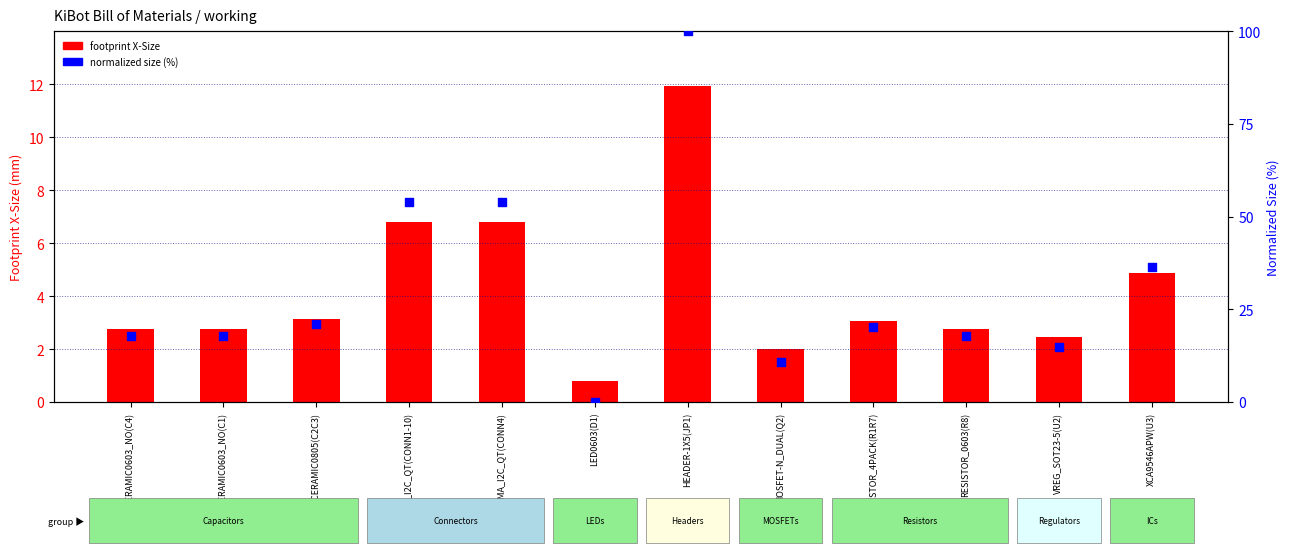

Is the value of footprint X-Size at MOSFET-N_DUAL(Q2) greater than the value of footprint X-Size (normalized %) at HEADER-1X5(JP1)?

No